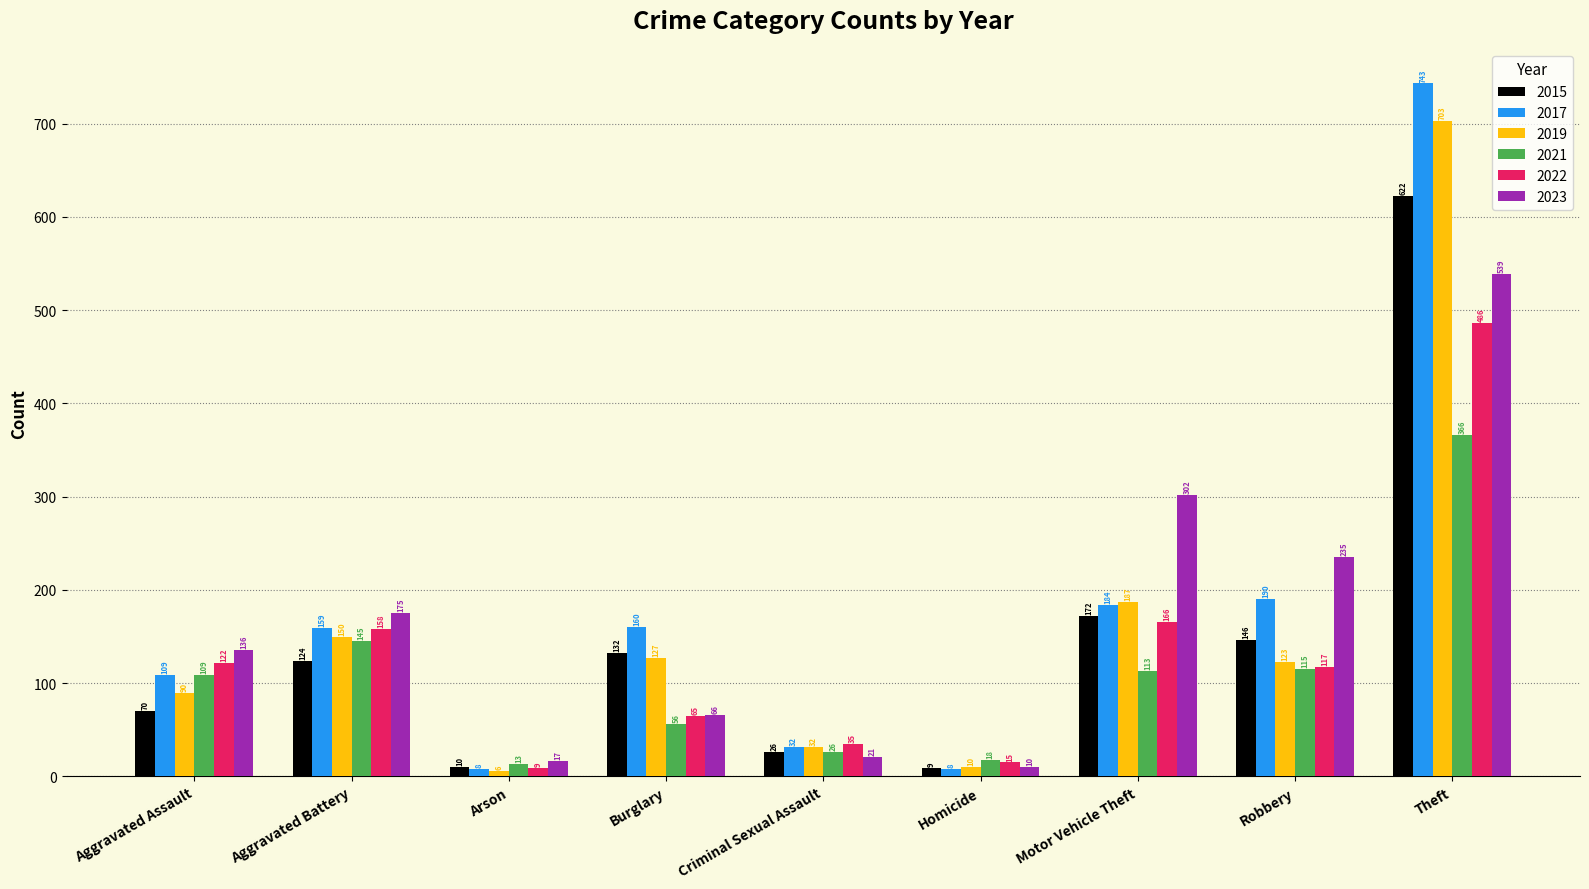

Rank the categories by 2022 value from highest to lowest.

Theft, Motor Vehicle Theft, Aggravated Battery, Aggravated Assault, Robbery, Burglary, Criminal Sexual Assault, Homicide, Arson